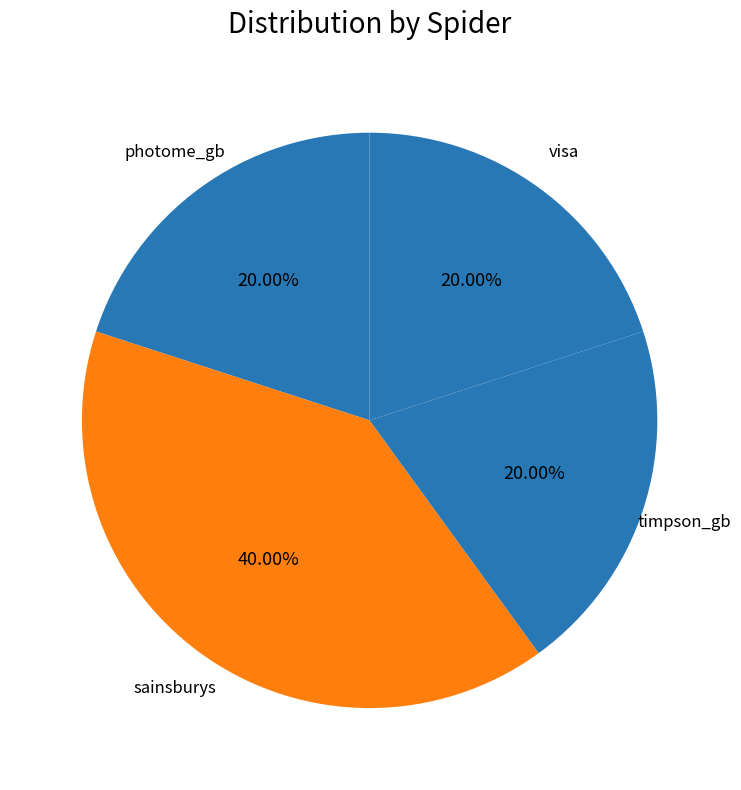

Is there a majority slice in this chart?

No